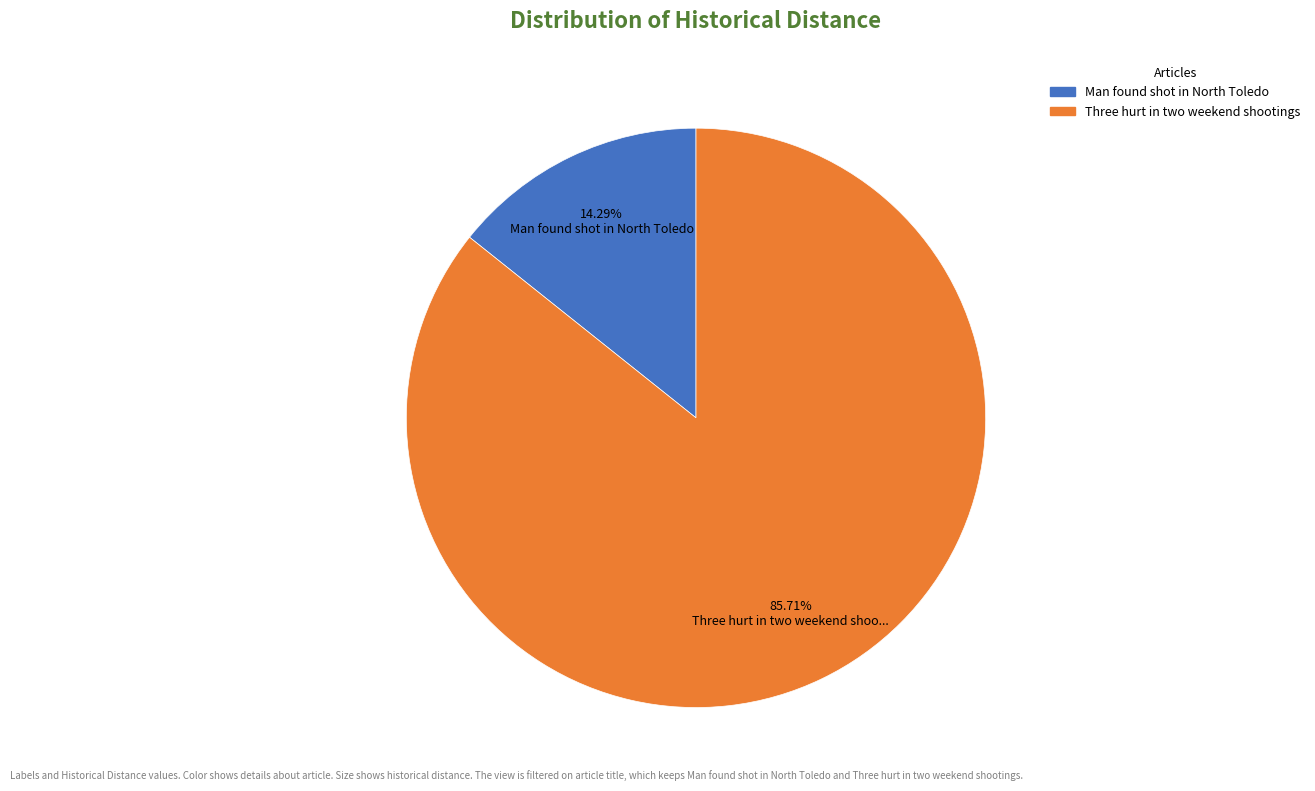

Do Man found shot in North Toledo and Three hurt in two weekend shootings together represent more than half of the pie?

Yes